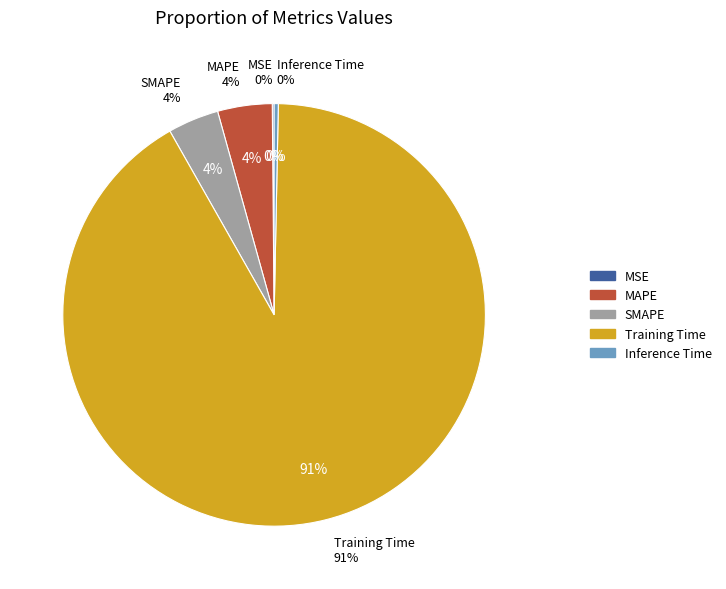

To the nearest percent, what is the difference between the largest and smallest slice percentages?

91%